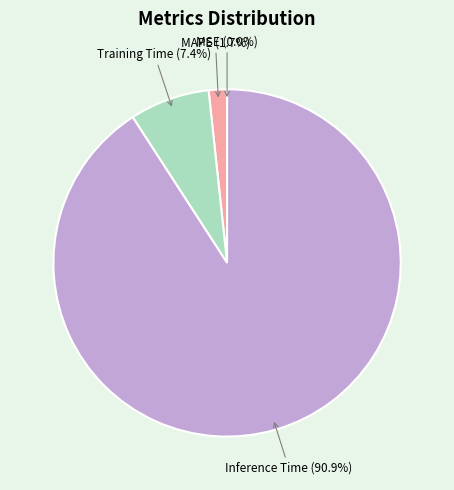

Does any single category account for the majority?

Yes